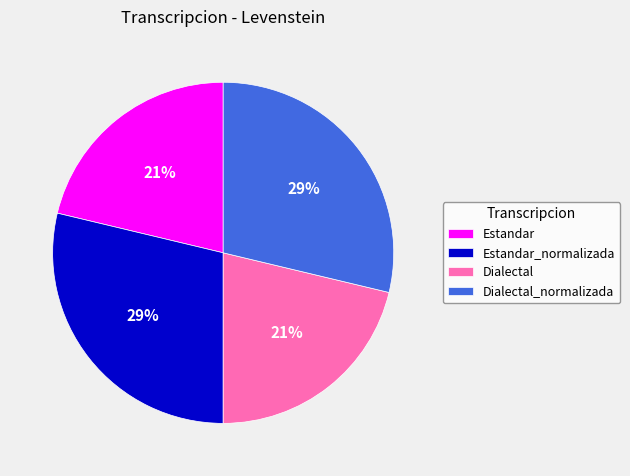

Which has a higher value, Dialectal or Dialectal_normalizada?

Dialectal_normalizada